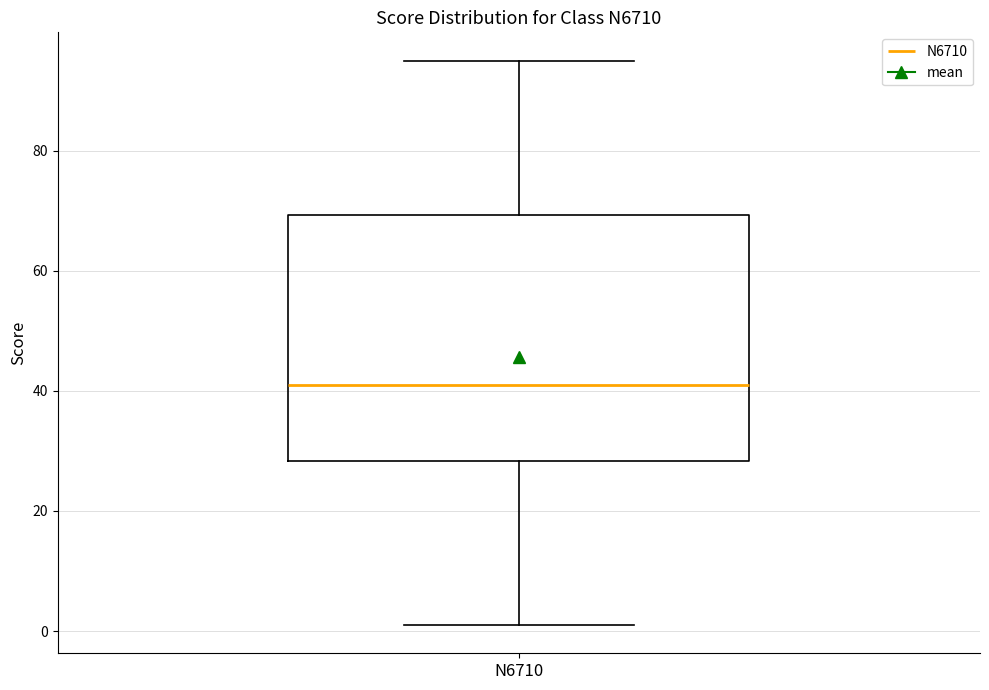

Where does the lower whisker of the box for N6710 end on the y-axis? The values are not printed on the chart, so give them approximately, as read against the axis.

2